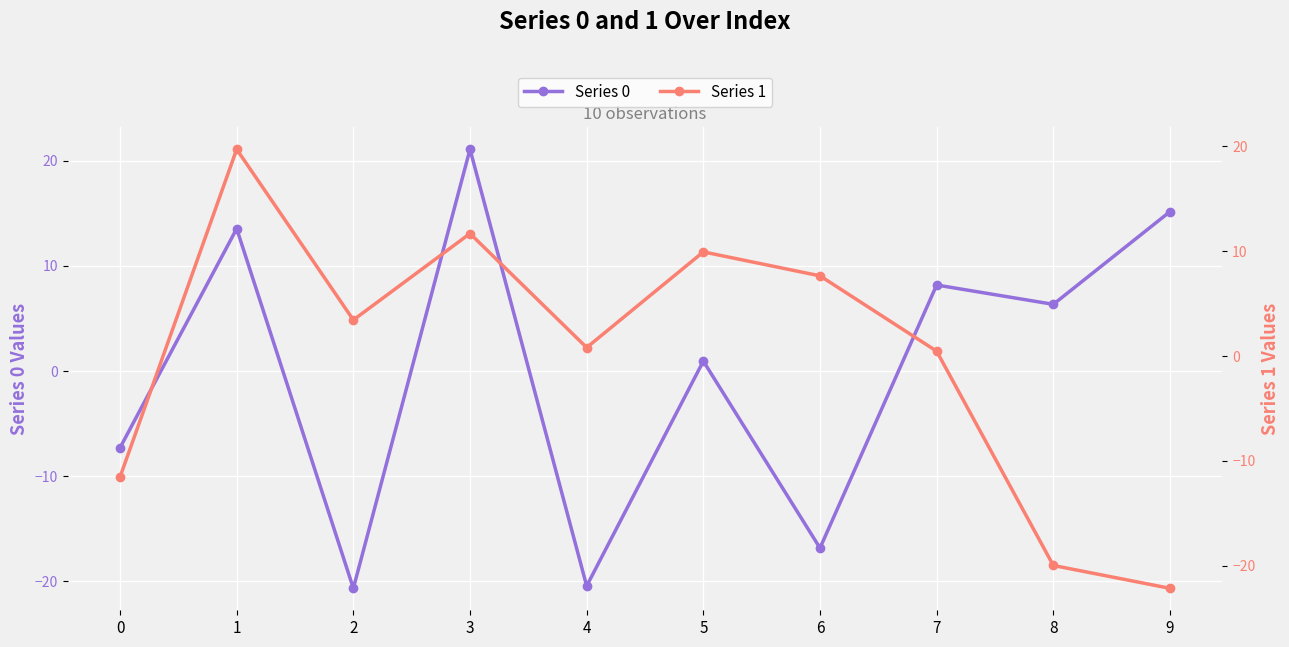

How many data points in 1 are above 3?

5